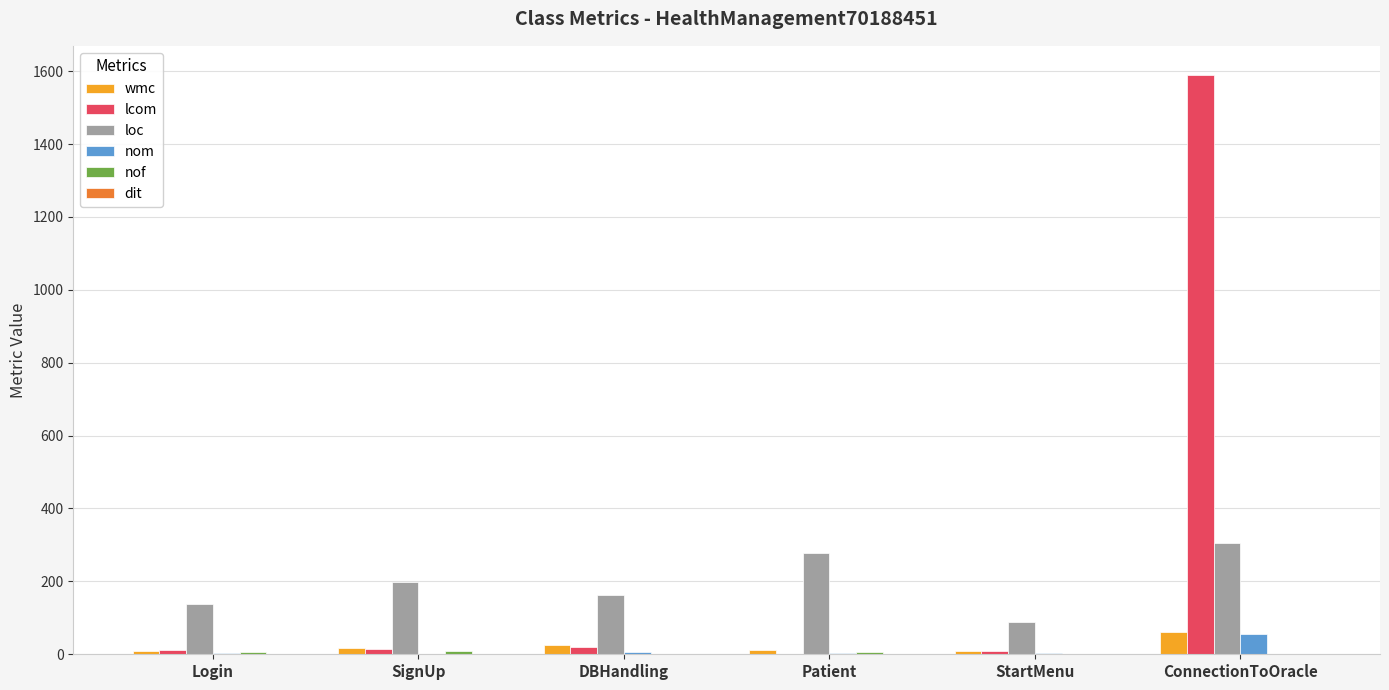

What is the sum of all loc values?

1170